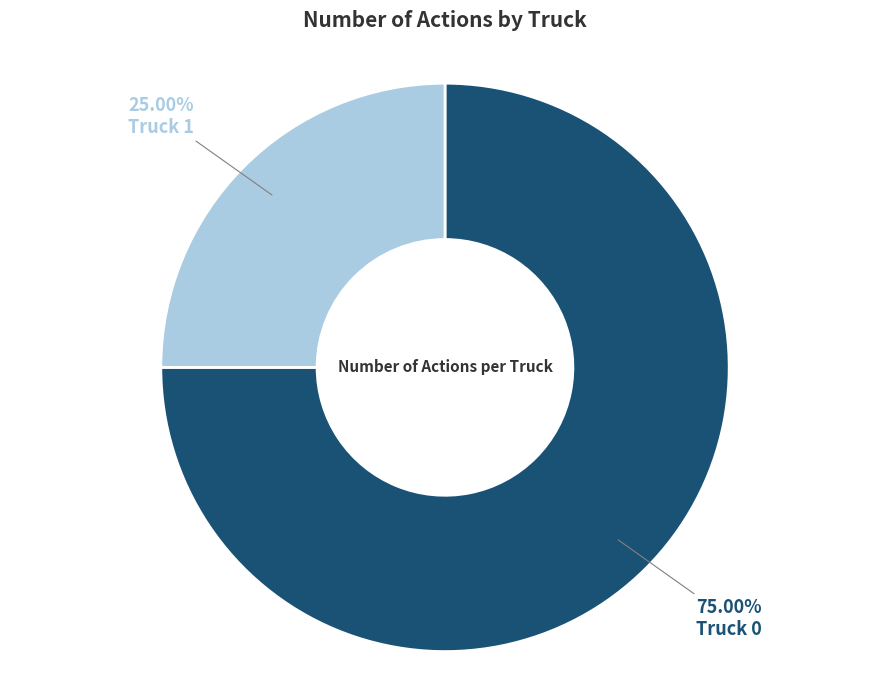

Is there a majority slice in this chart?

Yes